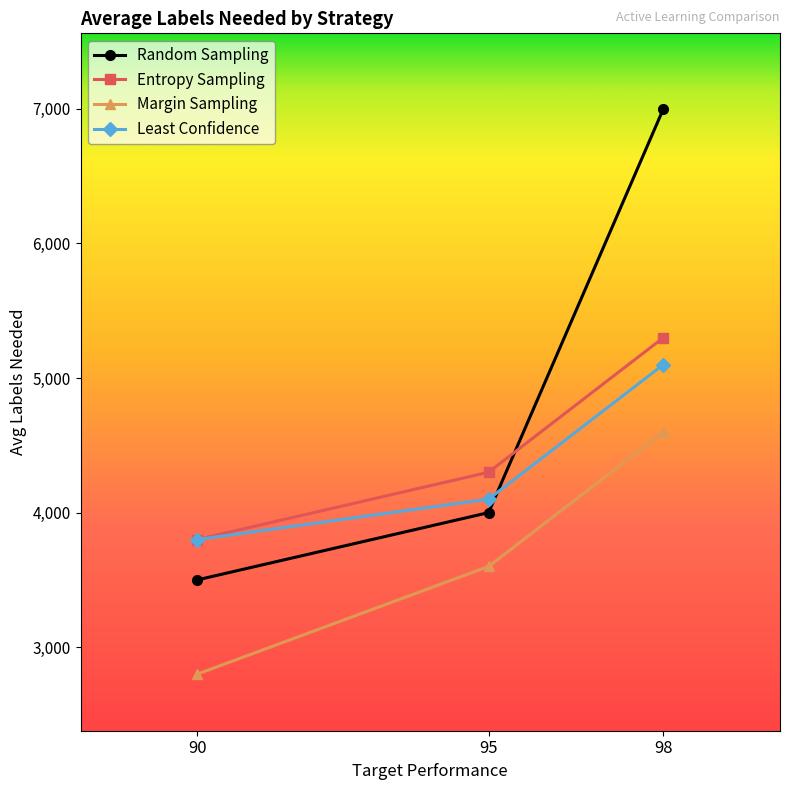

Count the number of data series in this chart.

4